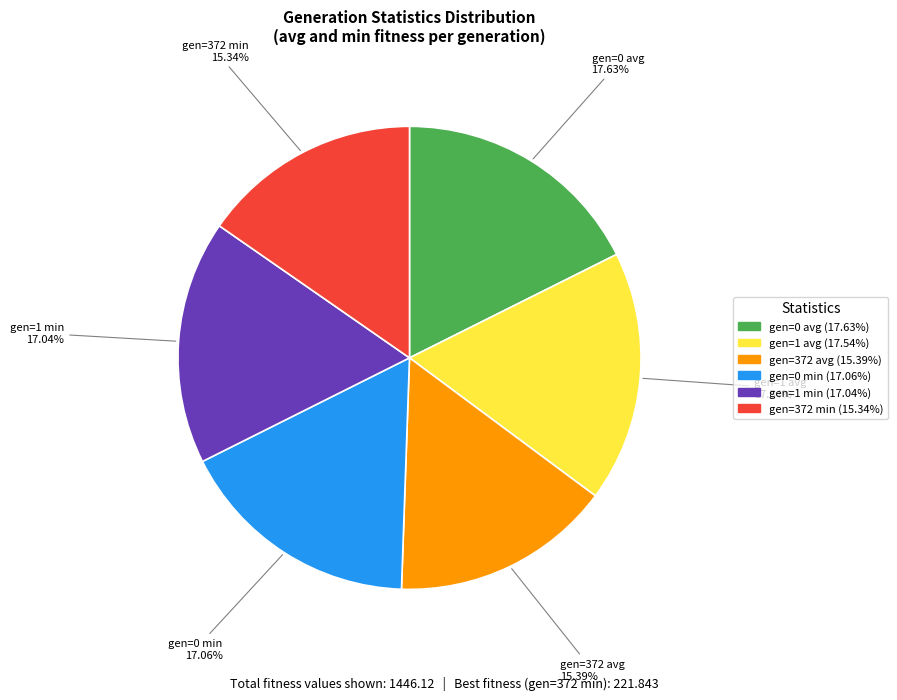

What percentage is the gen=372 min slice, to the nearest percent?

15%